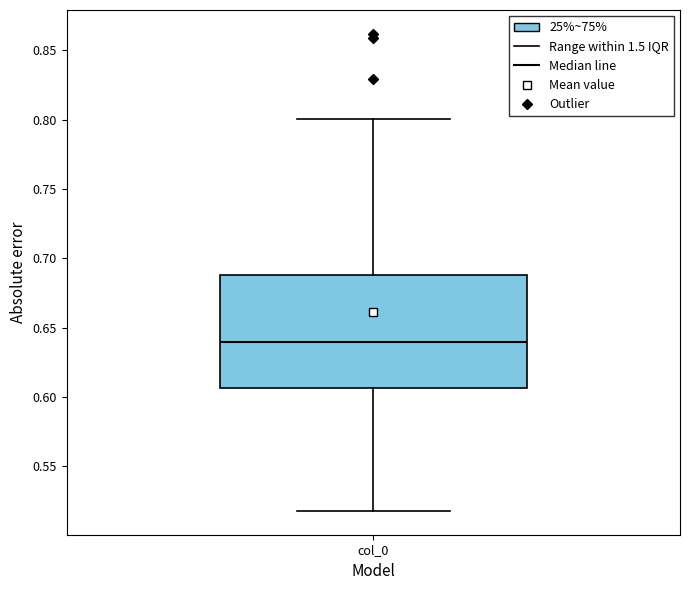

Where does the lower whisker of the box for col_0 end on the y-axis? The values are not printed on the chart, so give them approximately, as read against the axis.

0.520